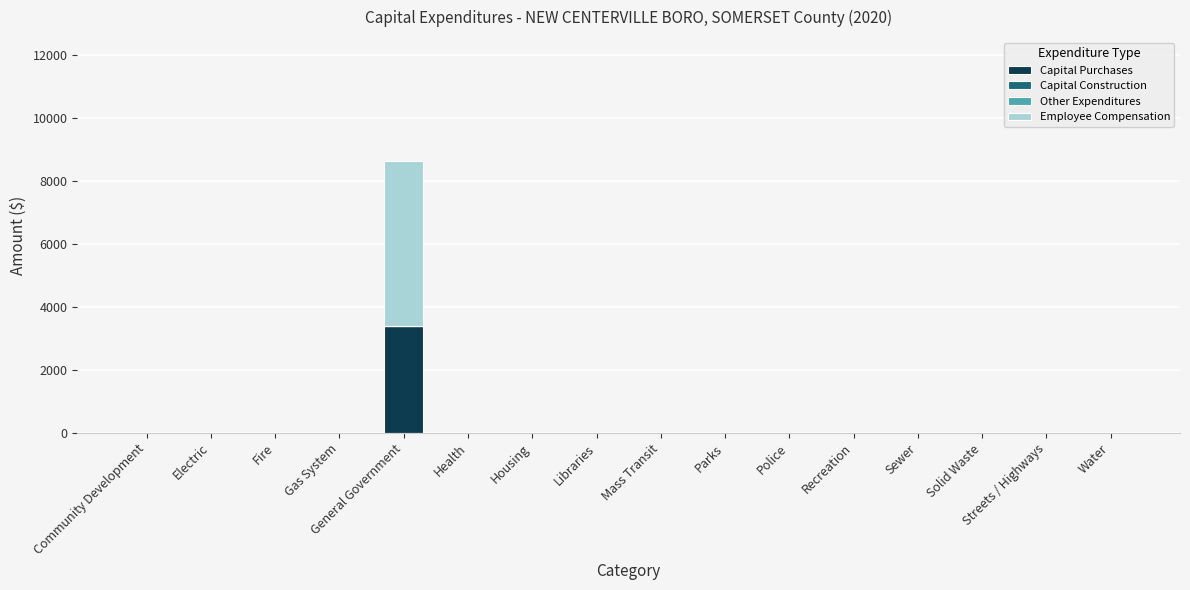

The value of Capital Purchases at Parks is -2287. True or false?

False